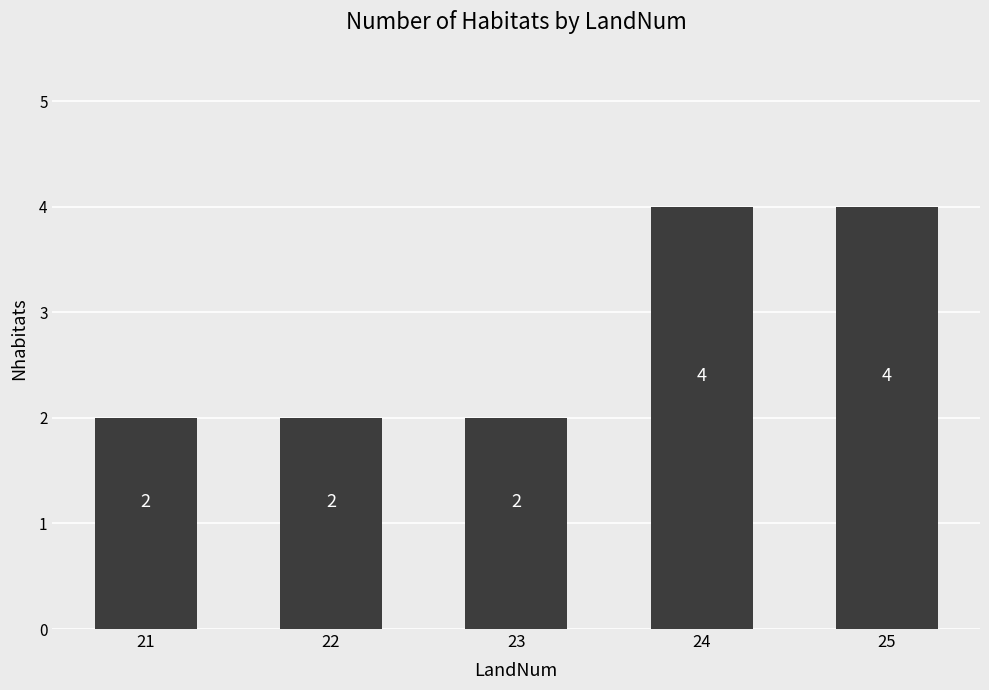

Reading left to right, transcribe all the data shown in this chart.

2	2	2	4	4